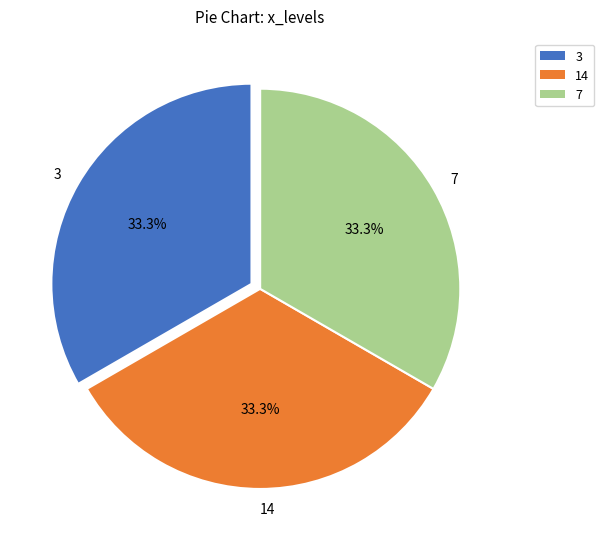

To the nearest percent, what percentage of the pie is 3?

33%